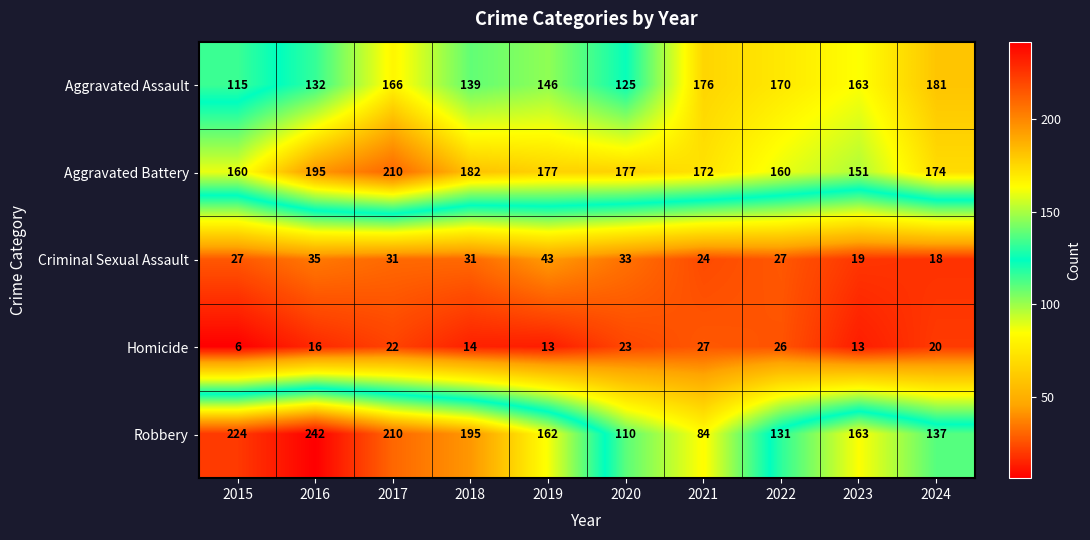

The Aggravated Assault series shows 146 at 2019. True or false?

True